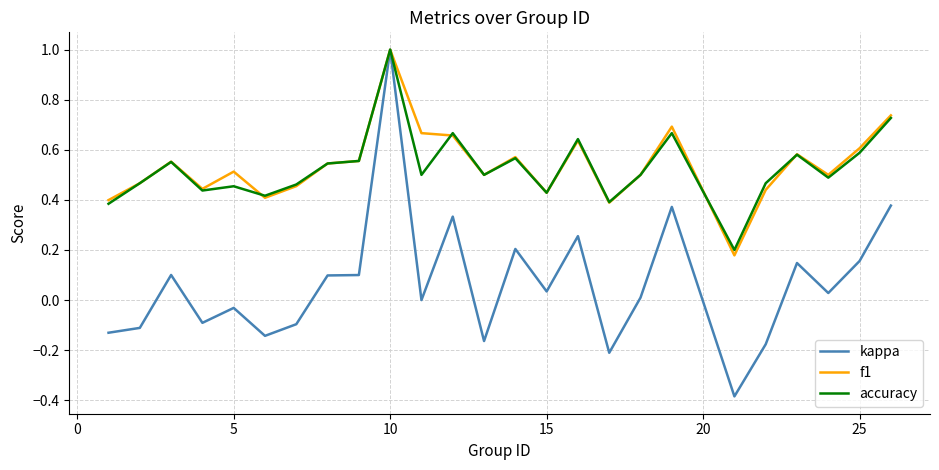

What is the greatest value displayed?

1.0